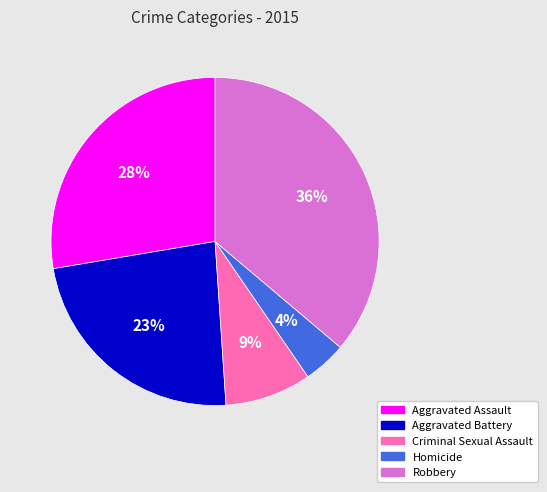

The Robbery slice represents 36% of the pie. True or false?

True